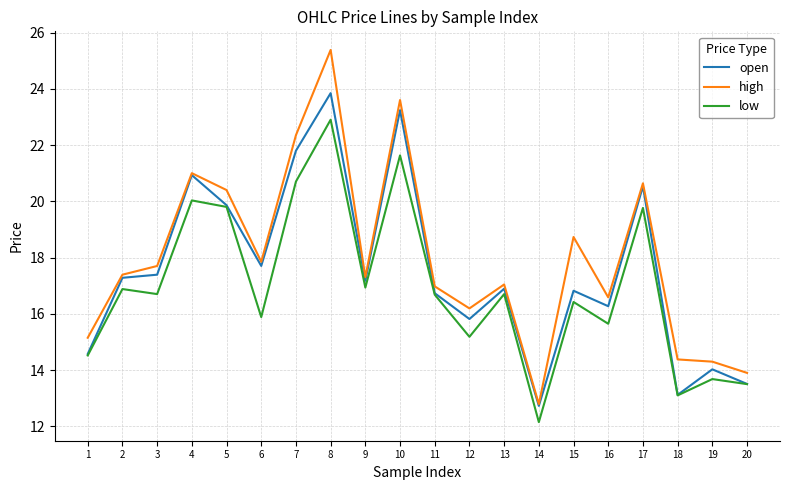

At which label does open reach its minimum?

14